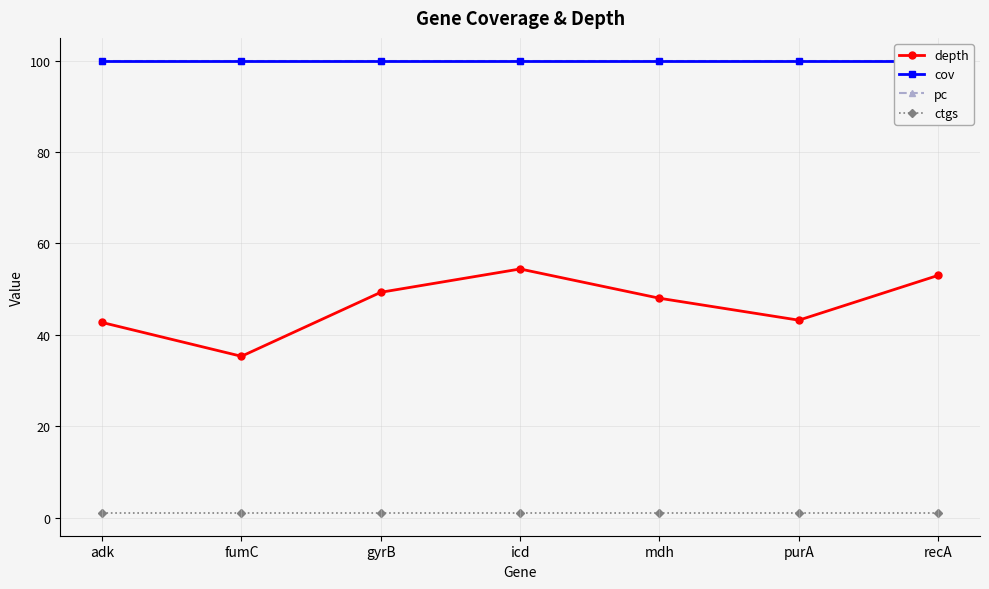

At which category is the sum across all series the highest?

icd